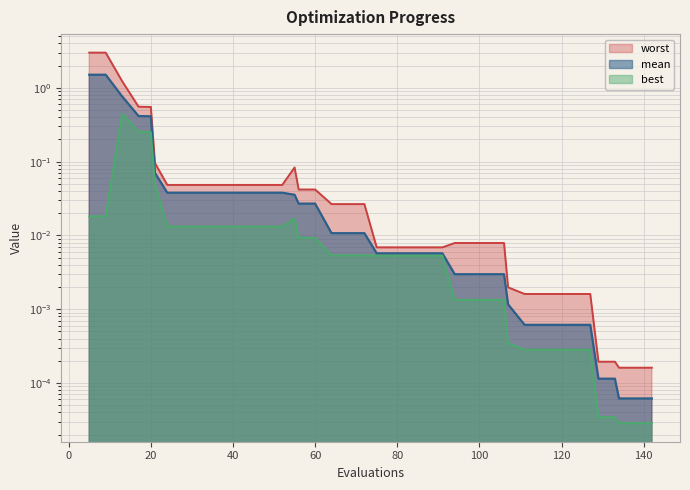

Read the mean value at 13.

0.8